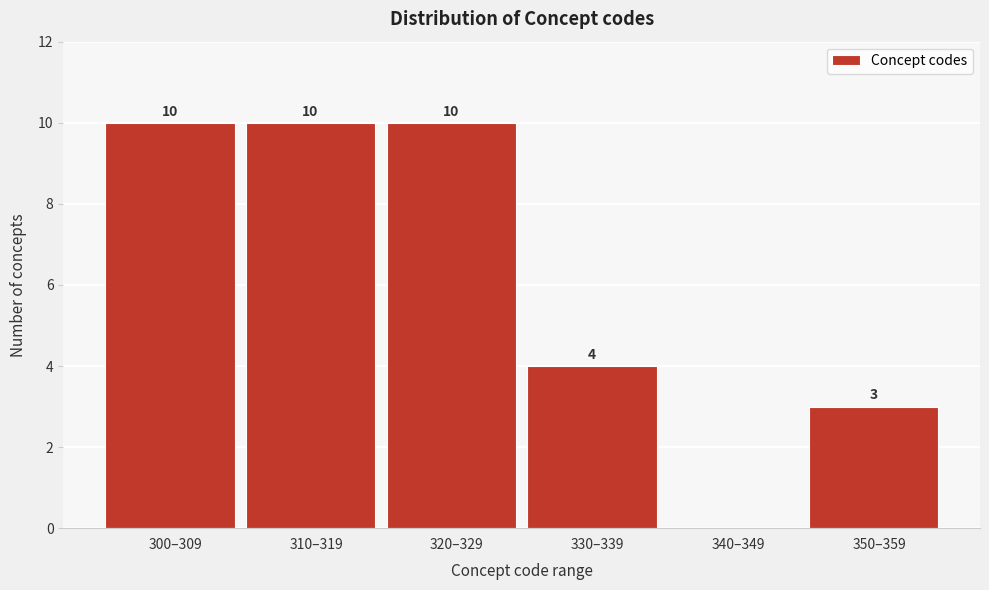

Reading left to right, extract all data points from this chart.

300–309=10	310–319=10	320–329=10	330–339=4	340–349=0	350–359=3